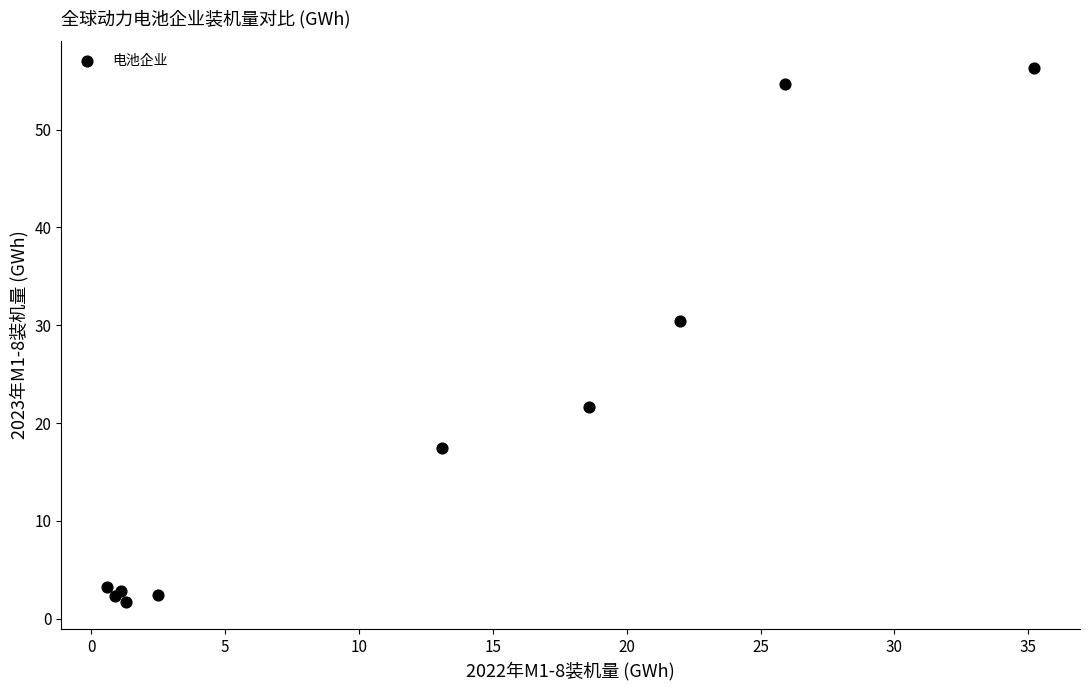

What Y value in the scatter plot is closest to 29?

30.4